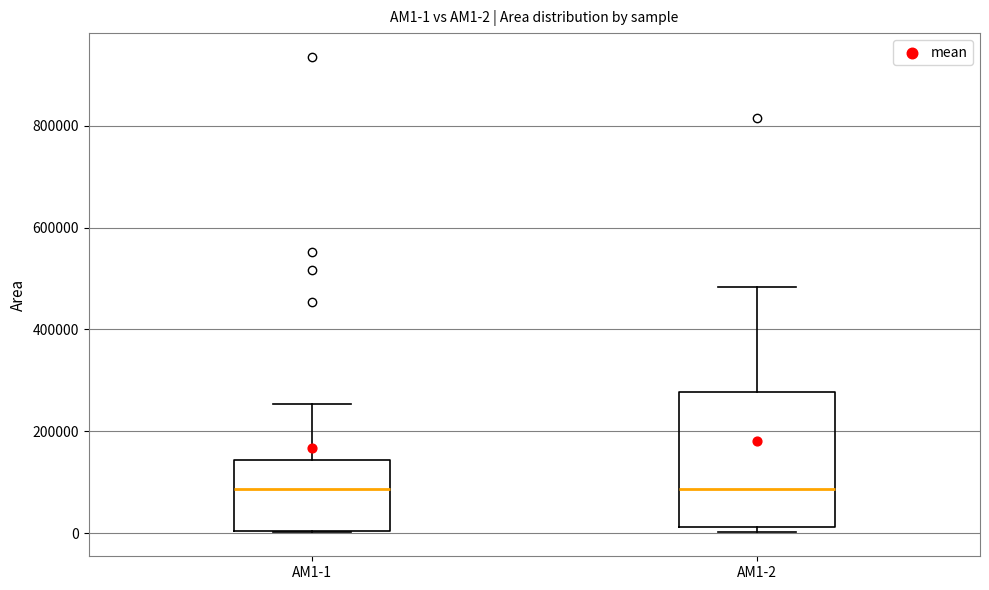

Which box is the tallest, from its lower edge to its upper edge?

AM1-2